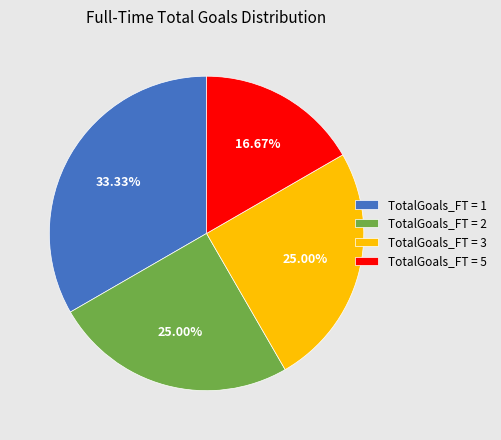

How many slices are in this pie chart?

4